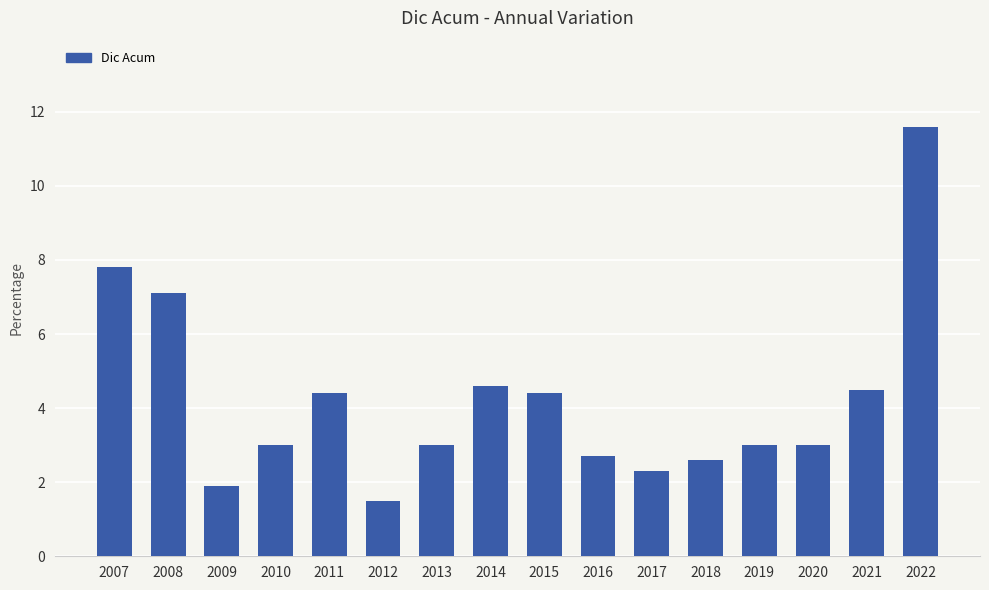

What is the difference between the maximum and minimum values?

10.1